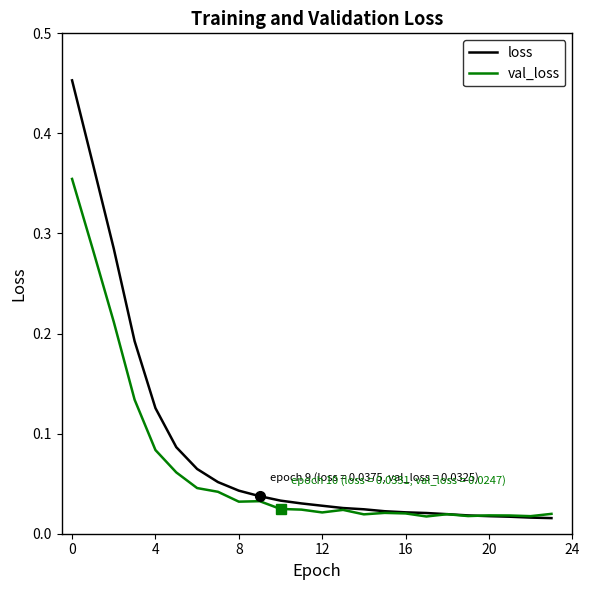

Which series has the widest spread of values?

loss